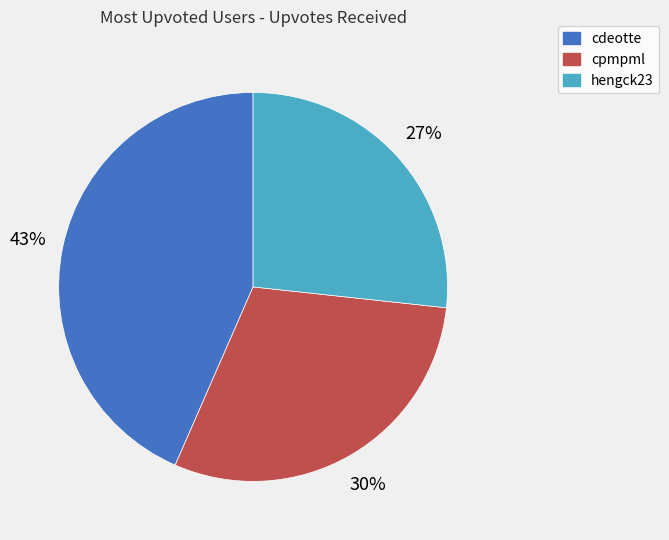

To the nearest percent, what percentage of the pie is cpmpml?

30%